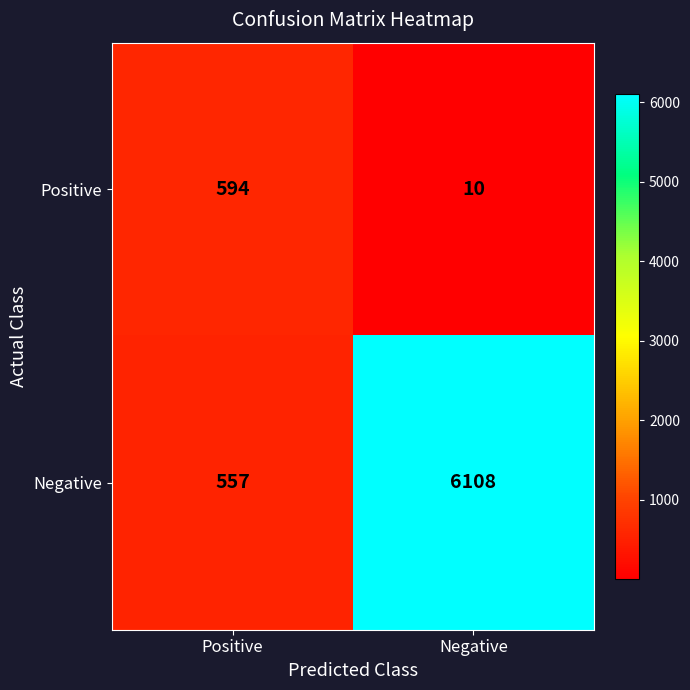

True or false: Positive has a value of 594 at Positive.

True